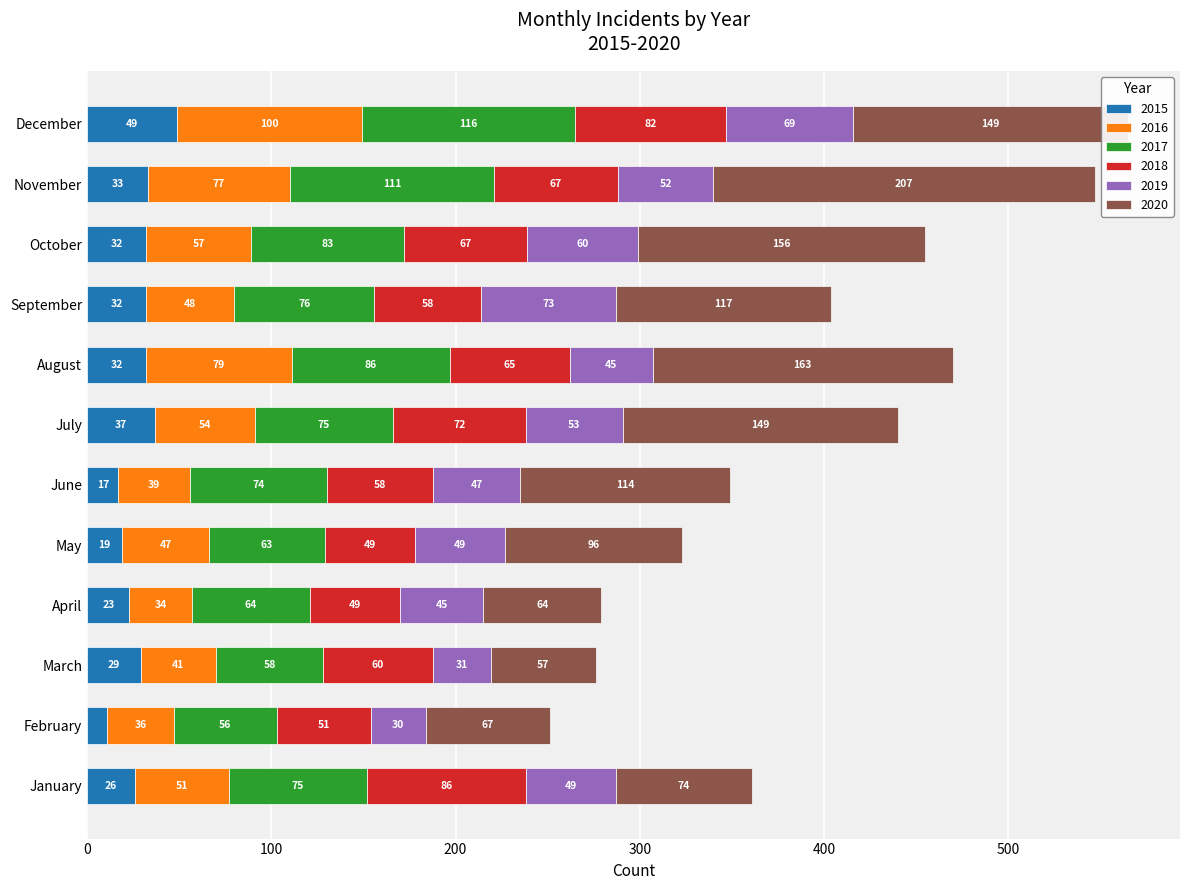

What is the minimum value for 2015?

11